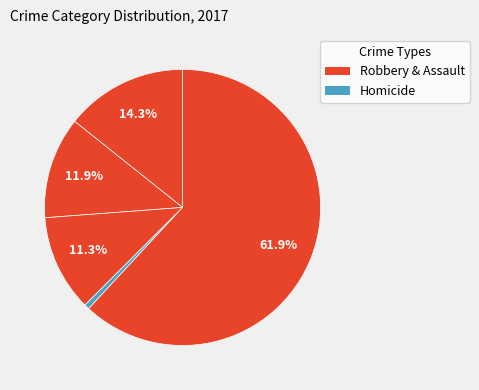

Which category accounts for the majority?

Robbery